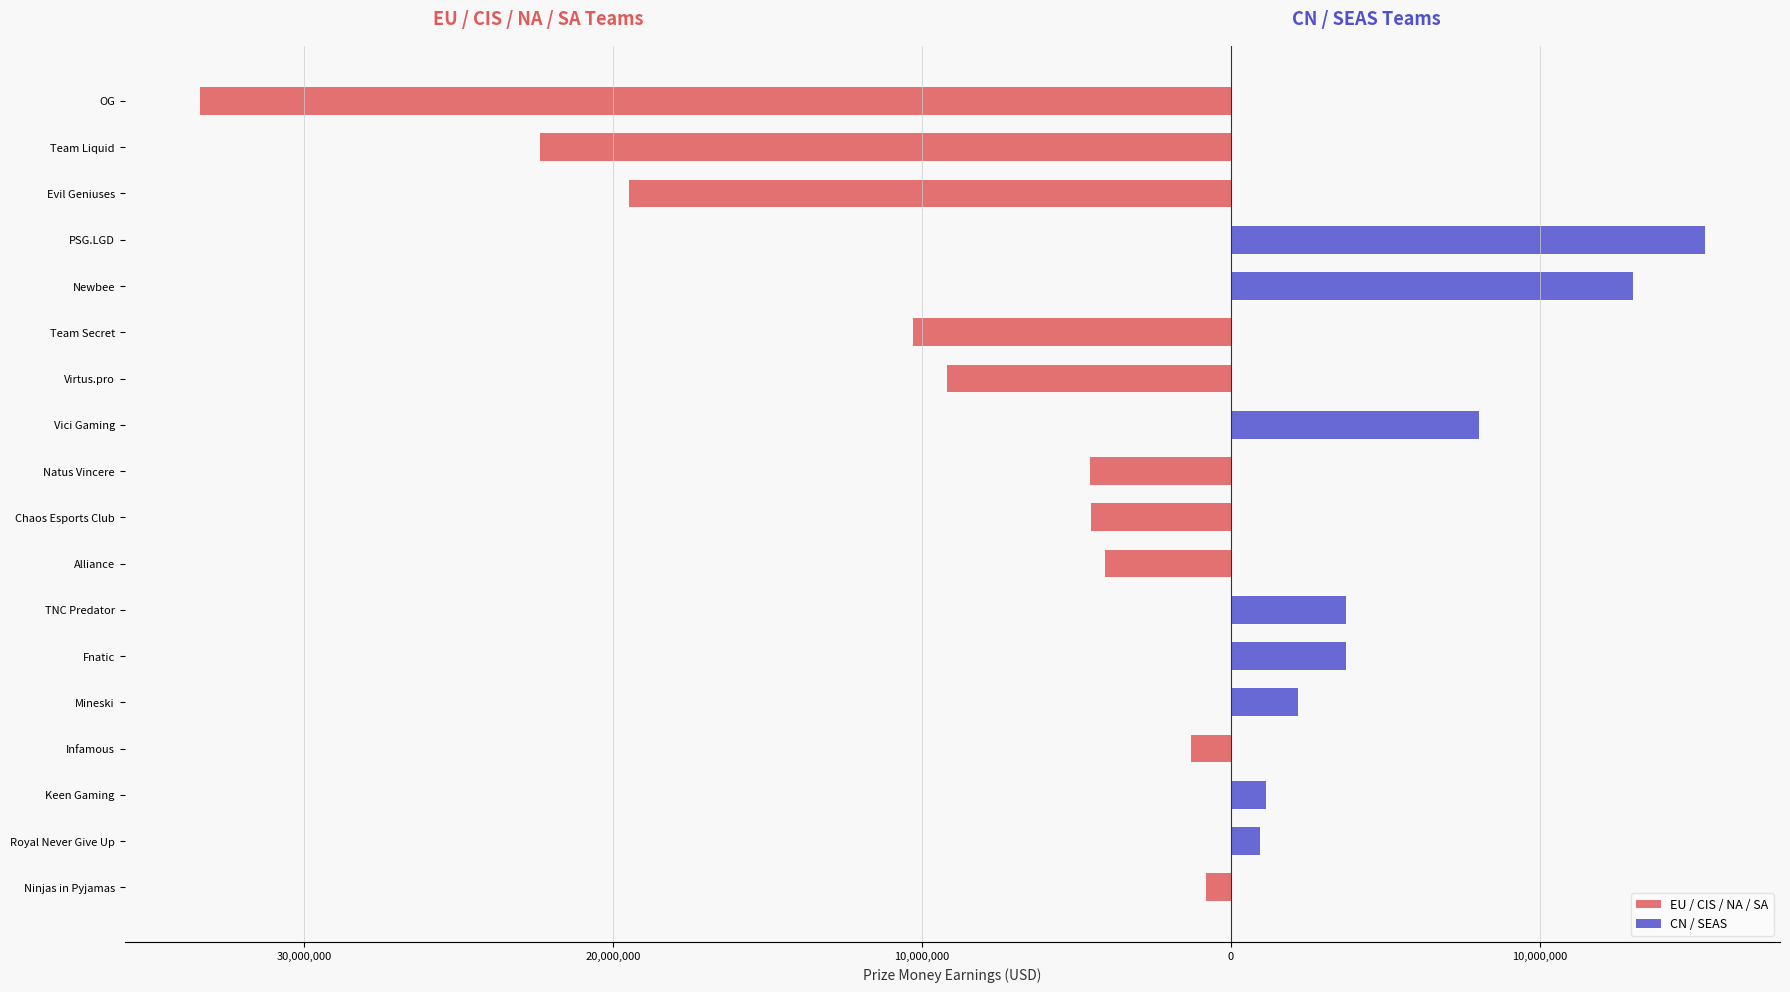

Is it true that CN / SEAS equals 0 at Virtus.pro?

True